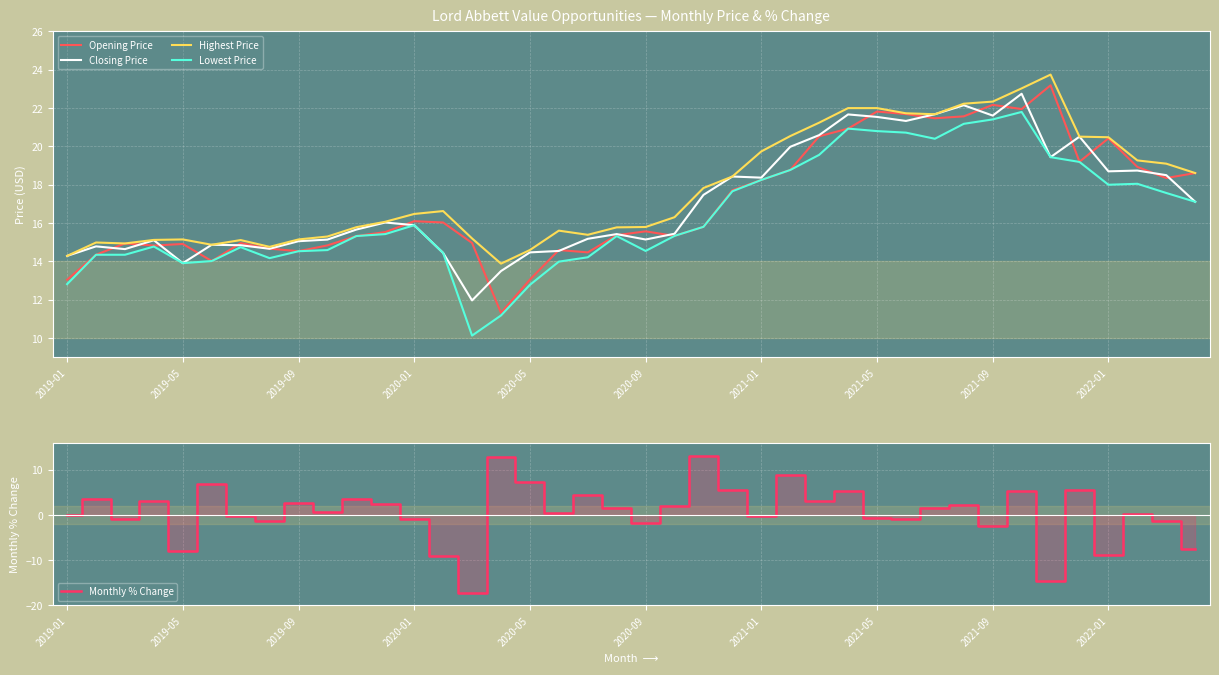

Read the Closing Price value at 38.

18.5